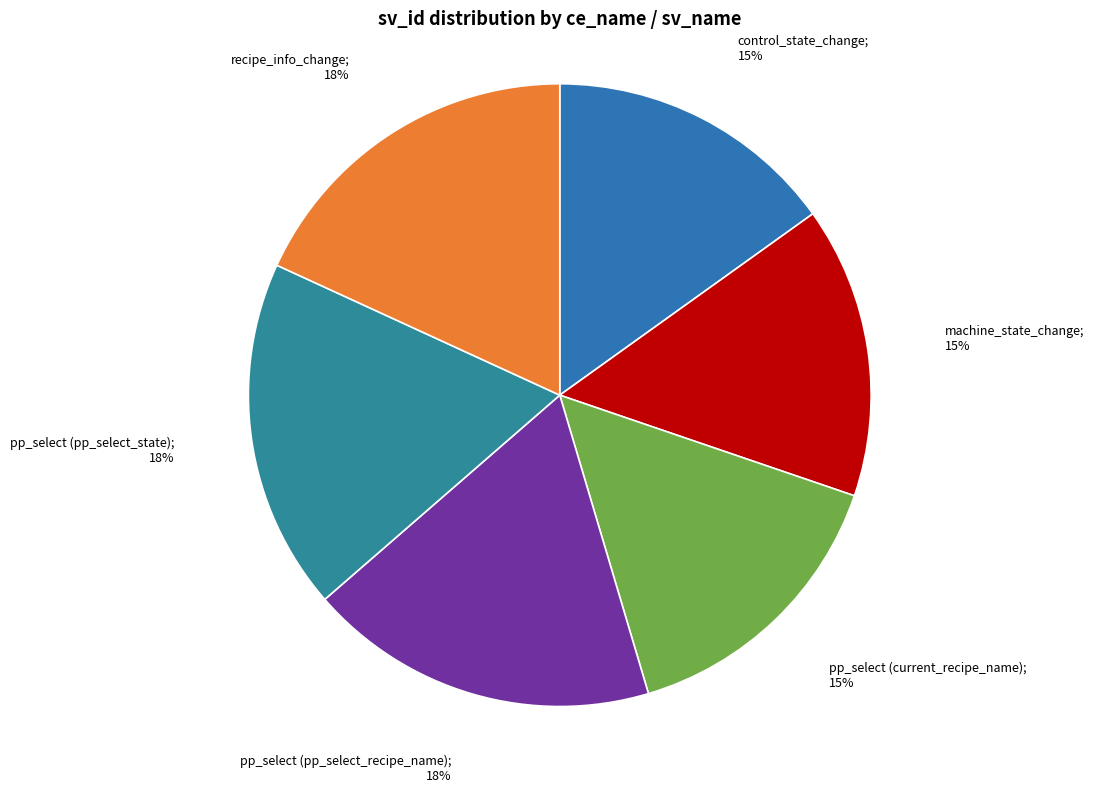

Does any single category account for the majority?

No